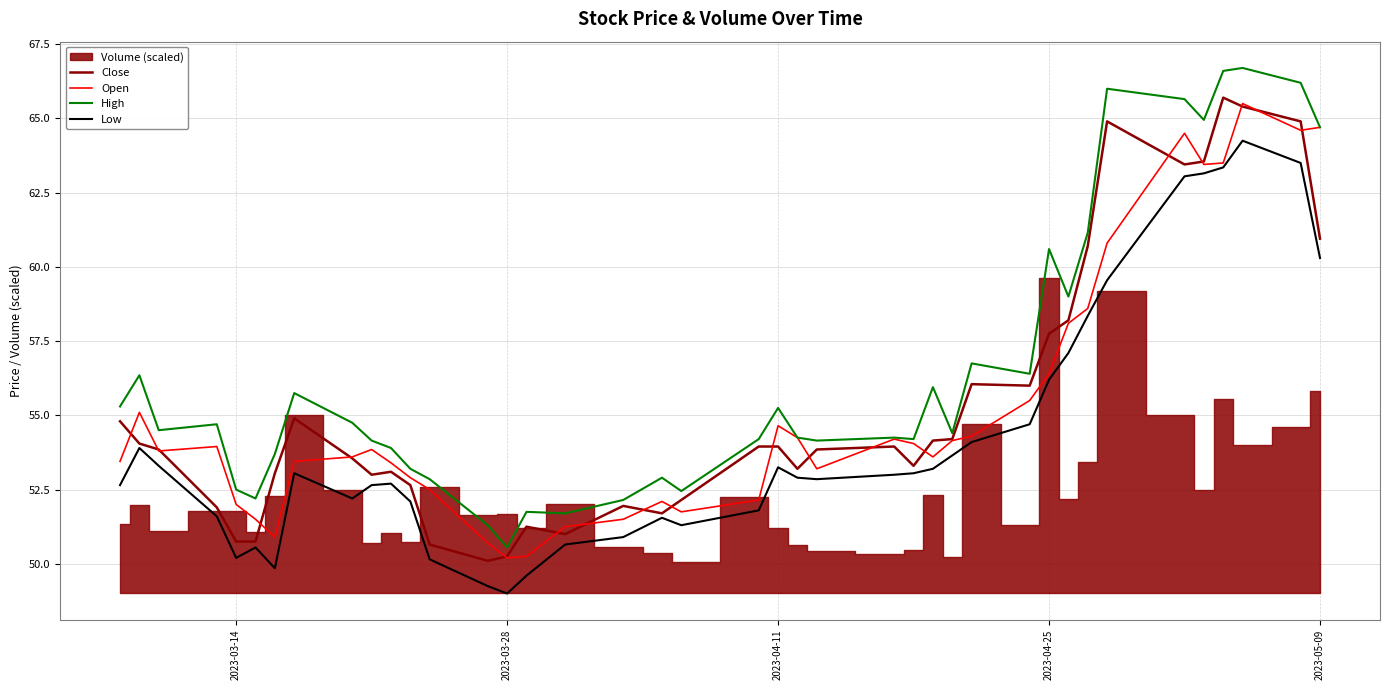

True or false: Low has more than 2 points higher than both neighbors.

True